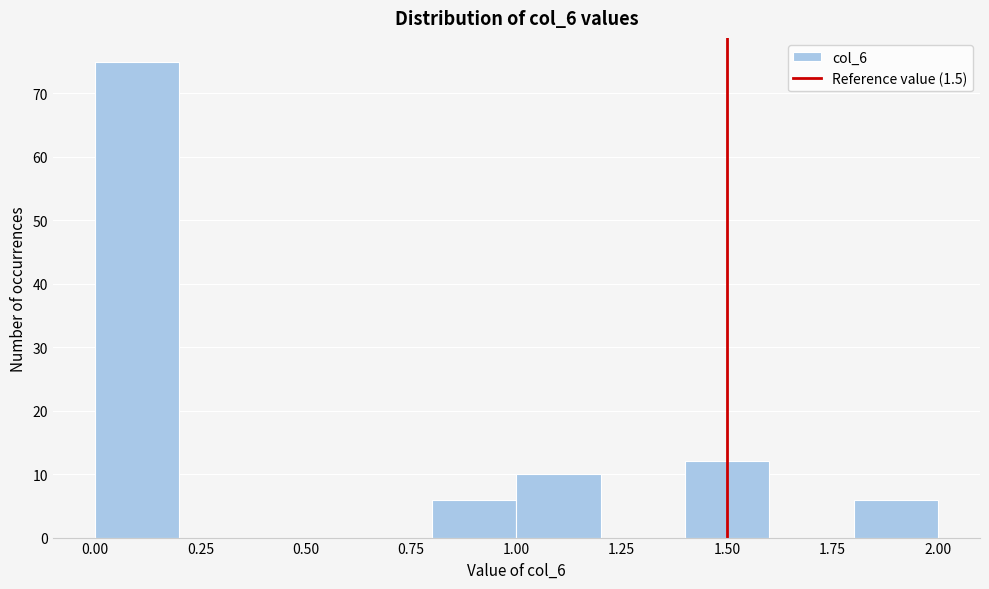

Reading left to right, list every bar in this chart as the range it spans on the x-axis followed by its height. The values are not printed on the chart, so give them approximately, as read against the axis.

0.0 to 0.2: 75
0.2 to 0.4: 0
0.4 to 0.6: 0
0.6 to 0.8: 0
0.8 to 1.0: 6
1.0 to 1.2: 10
1.2 to 1.4: 0
1.4 to 1.6: 12
1.6 to 1.8: 0
1.8 to 2.0: 6